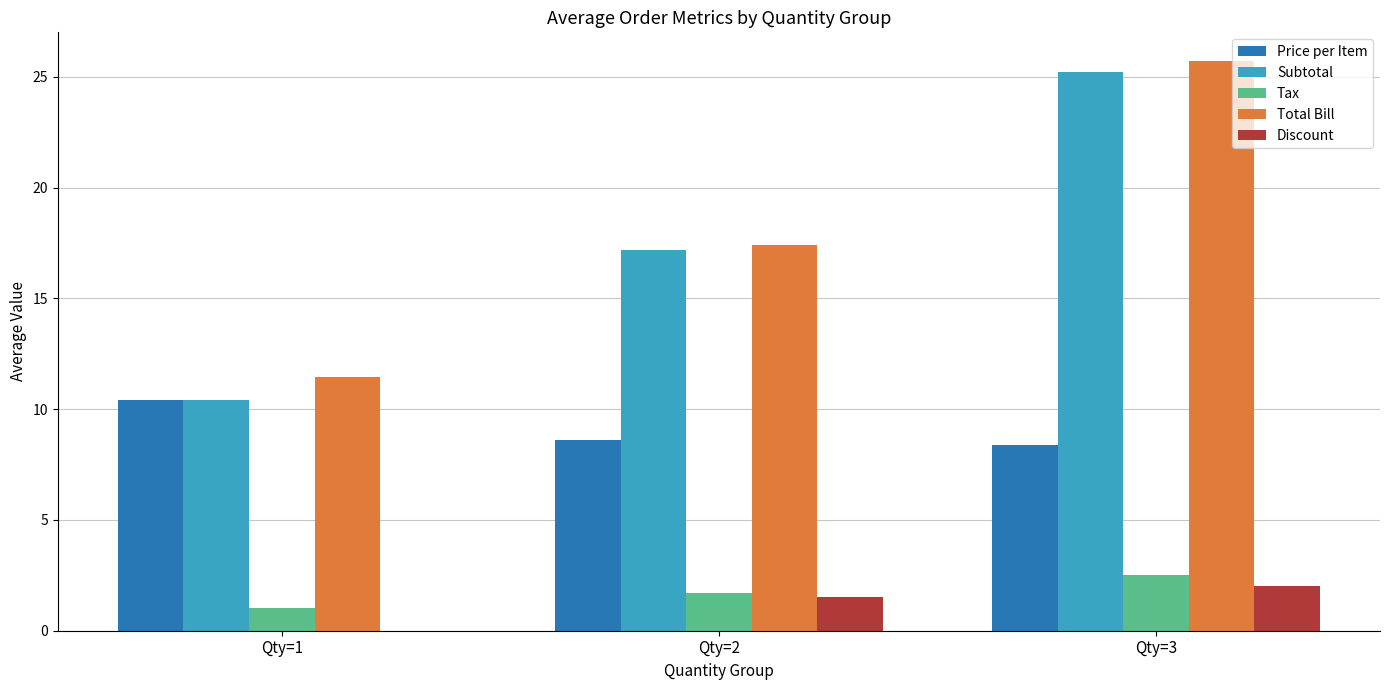

The Price per Item series shows 8.6 at Qty=2. True or false?

True